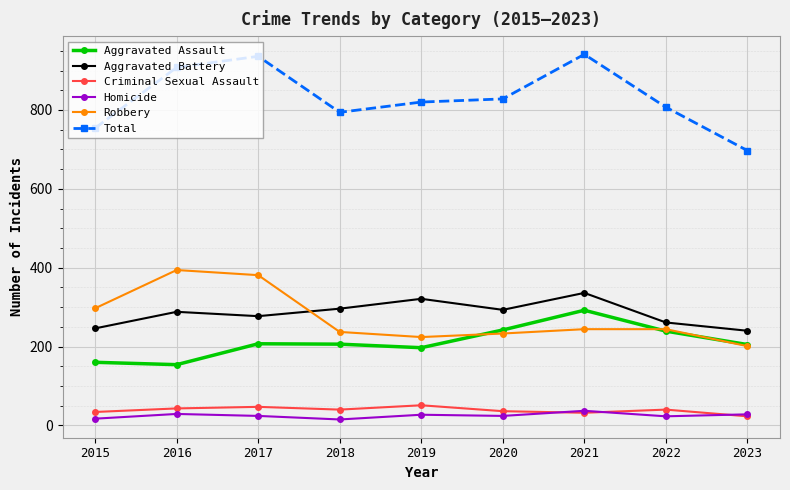

What is the average value of the Total series?

832